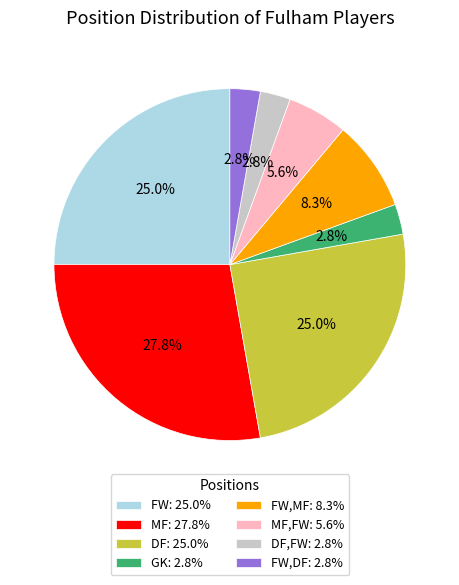

Which has a higher value, DF: 25.0% or GK: 2.8%?

DF: 25.0%